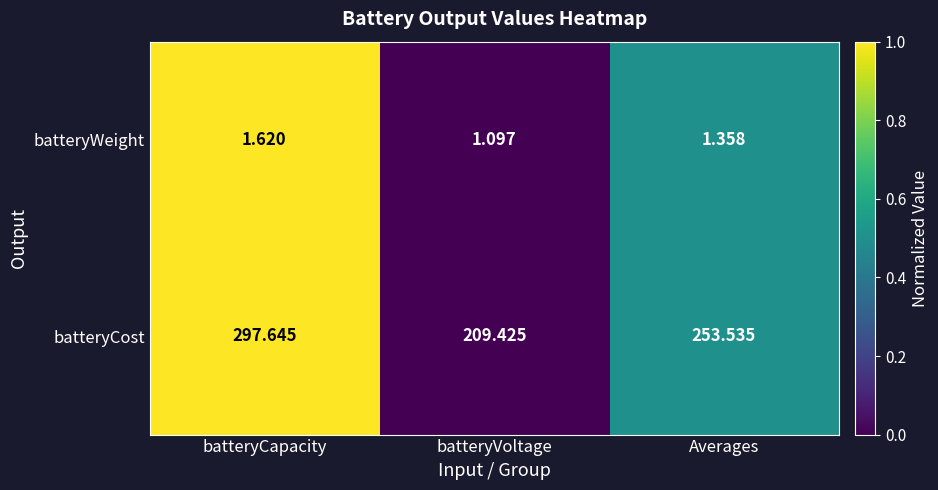

At Averages, list the series in order from smallest to largest.

batteryWeight, batteryCost